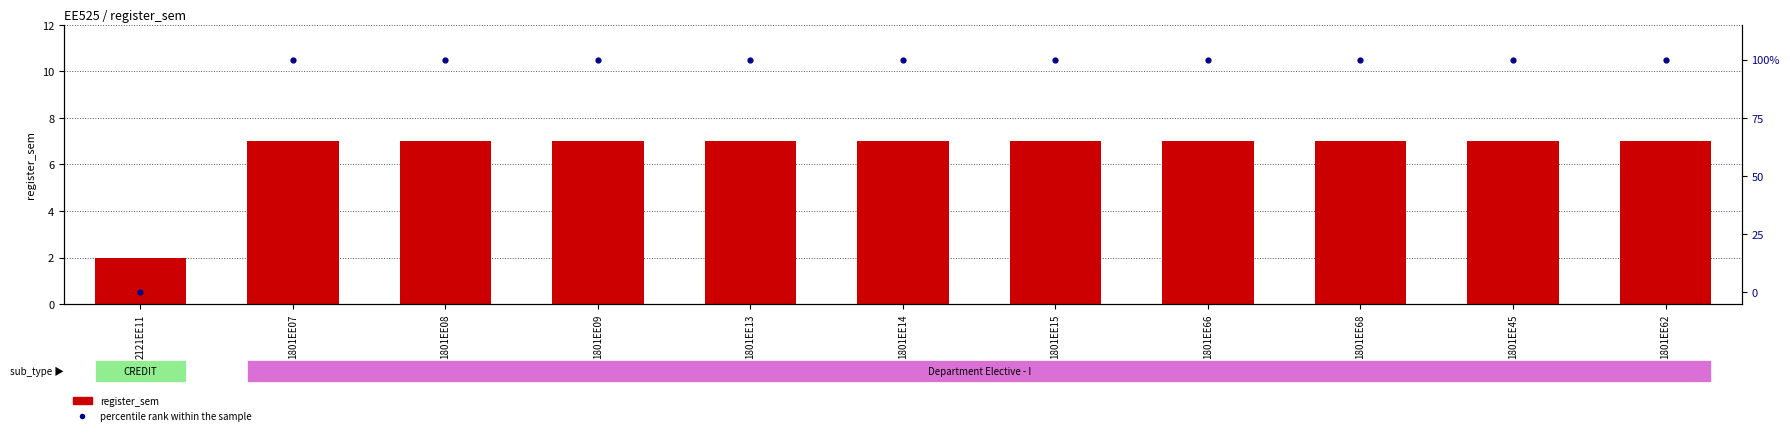

Which series has the widest spread of Y values?

percentile rank within the sample